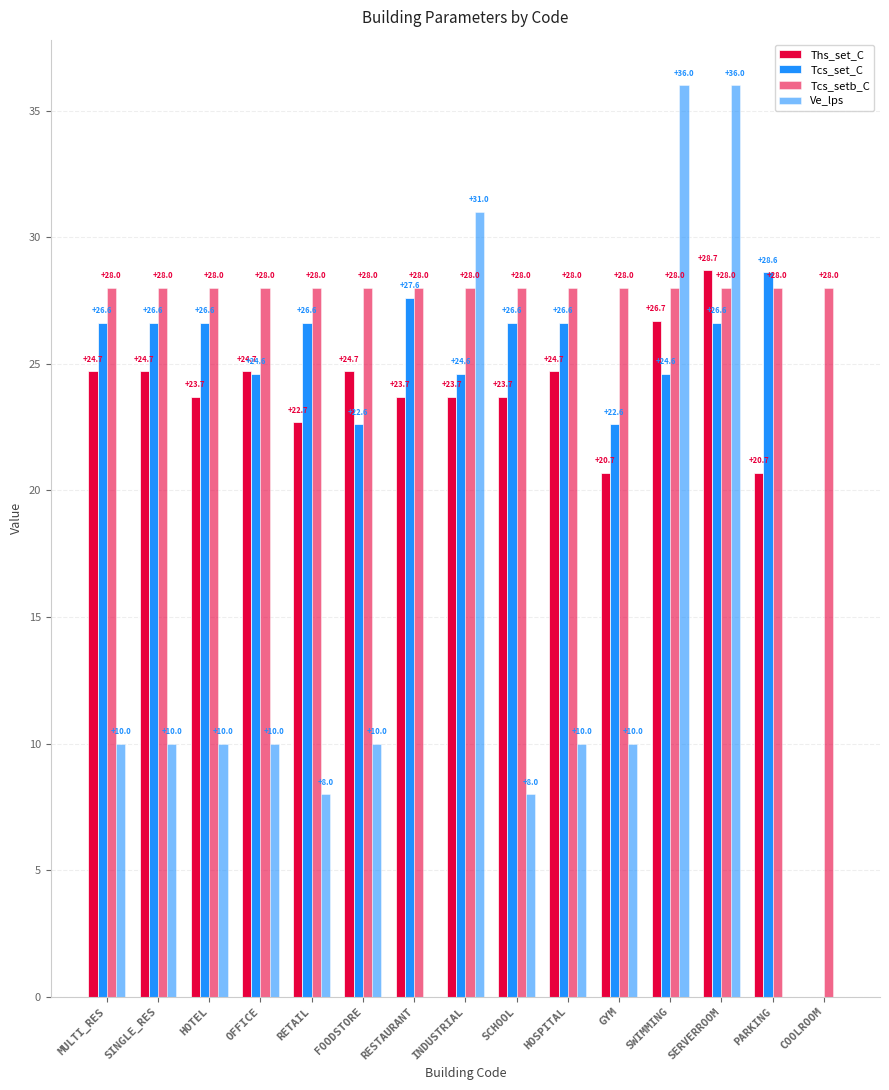

How many values in the Tcs_set_C series exceed 26?

9